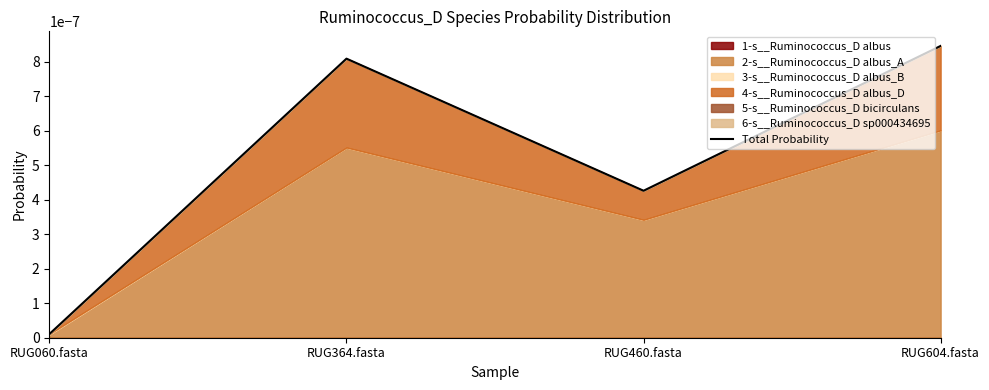

At which category does the data reach its first local peak?

RUG364.fasta